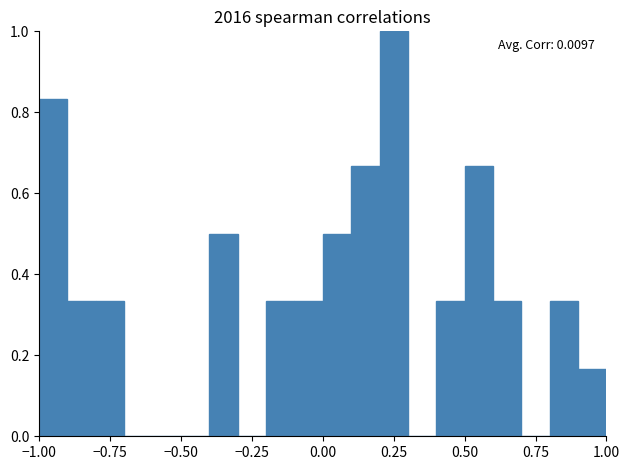

Read against the x-axis, roughly where is the centre of the tallest bar?

0.25